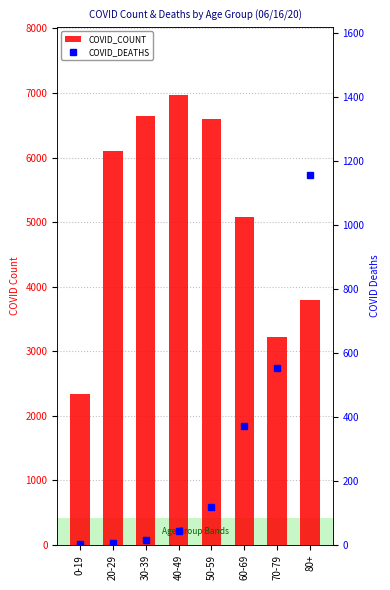

Rank the categories by COVID_COUNT value from highest to lowest.

40-49, 30-39, 50-59, 20-29, 60-69, 80+, 70-79, 0-19